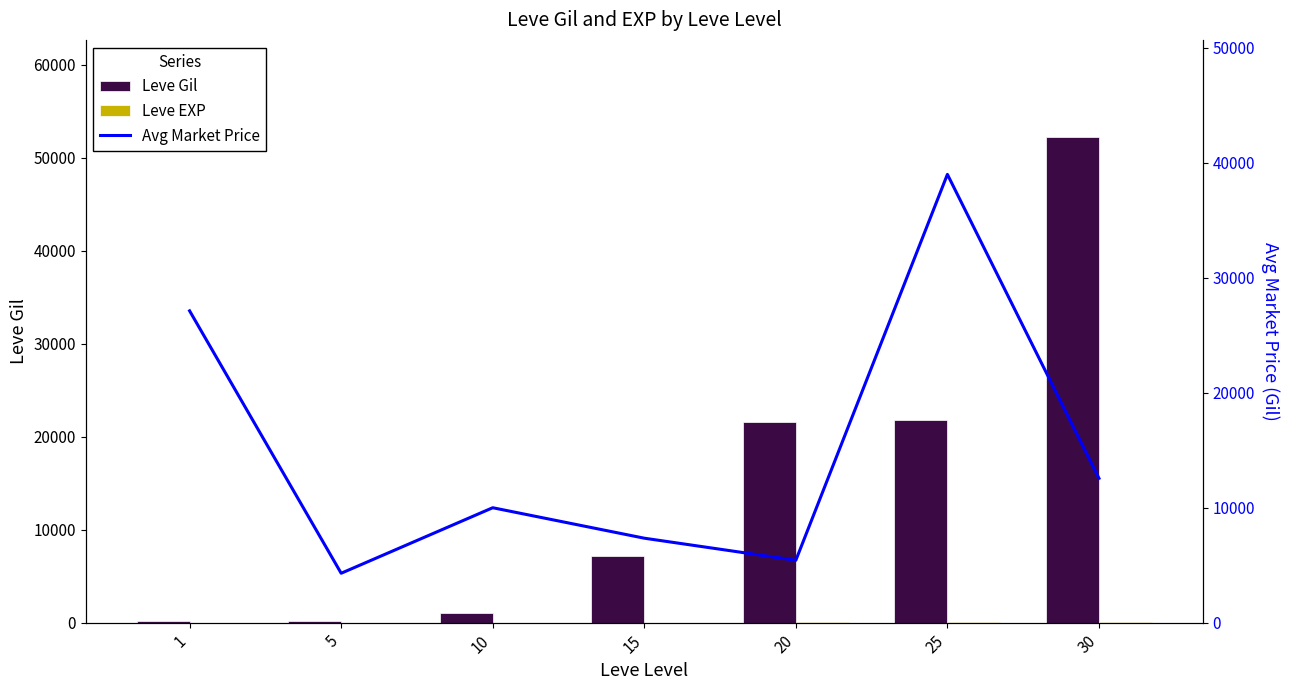

How many categories are shown in the chart?

7